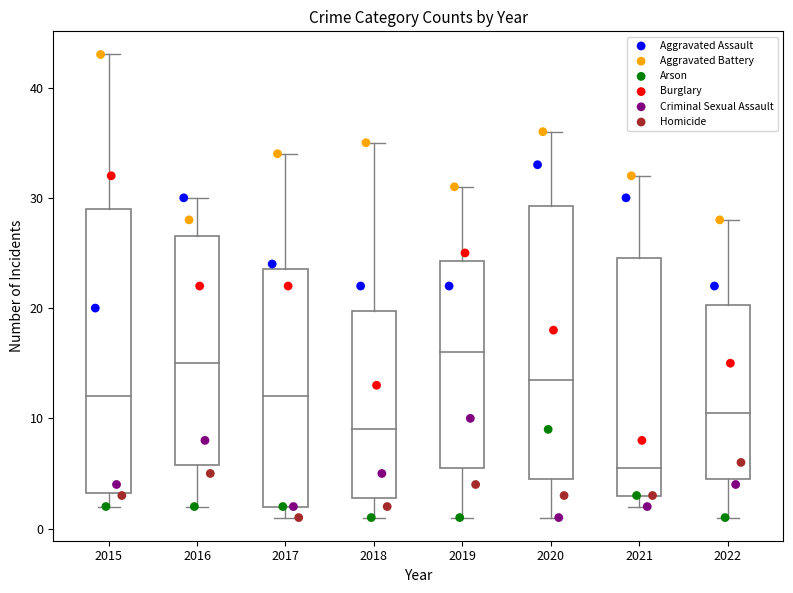

Which series reaches the maximum Y coordinate?

Aggravated Battery